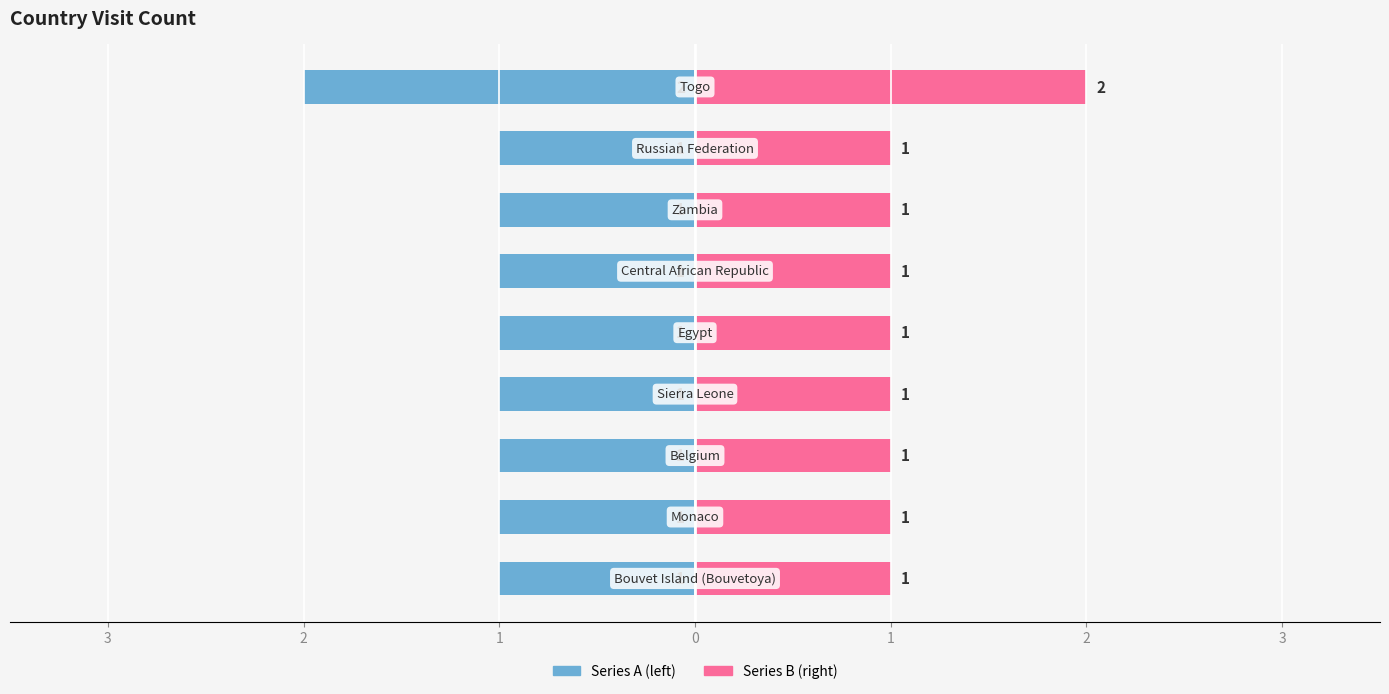

What is the value of the Series A bar at the 1st from the left?

-1